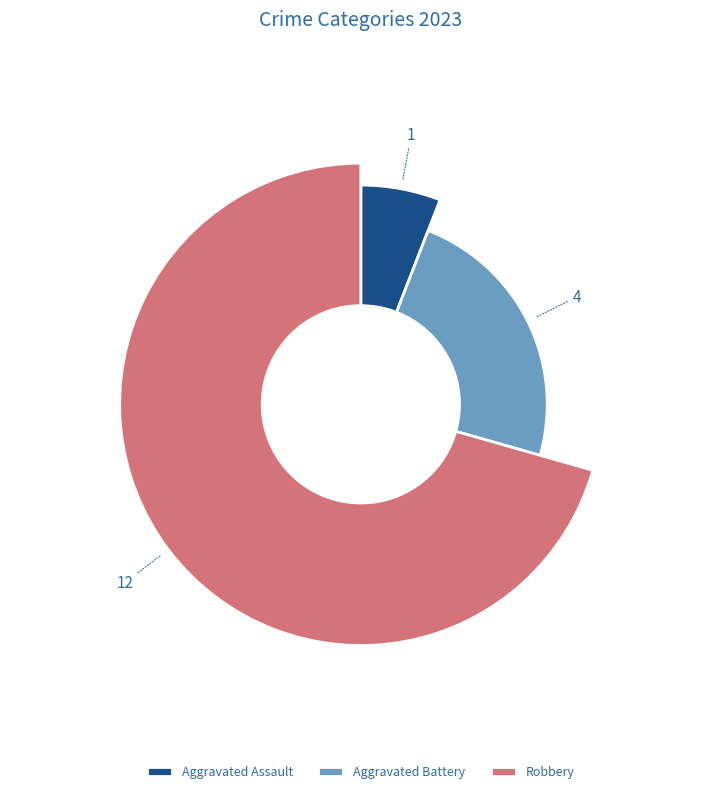

Does Aggravated Battery represent more than half of the total?

No